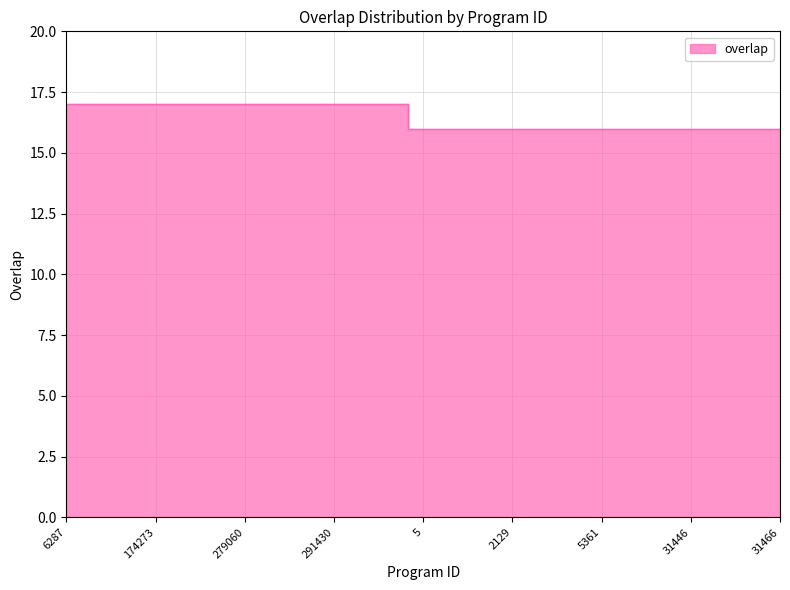

Count the number of categories in the chart.

25